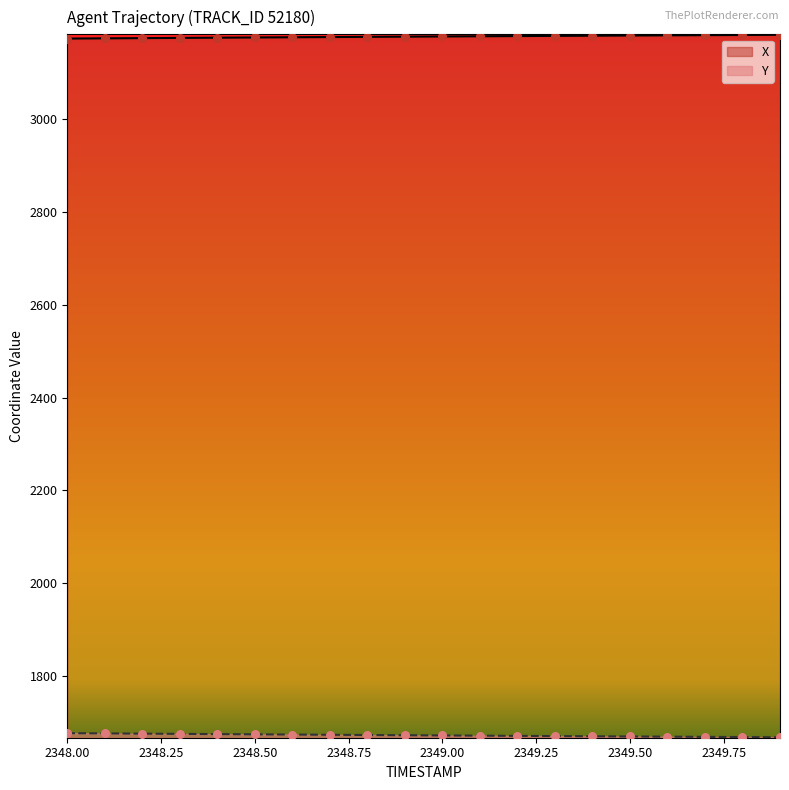

At how many categories does at least one series exceed 2820?

20